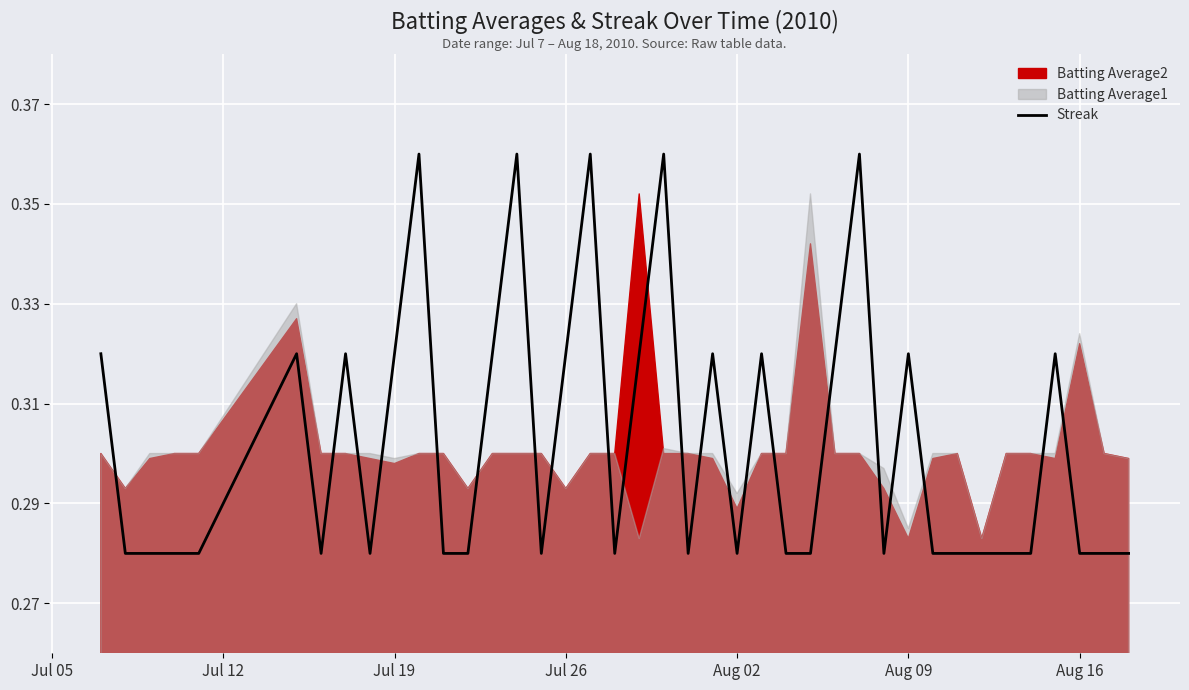

How many lines are shown in the chart?

1